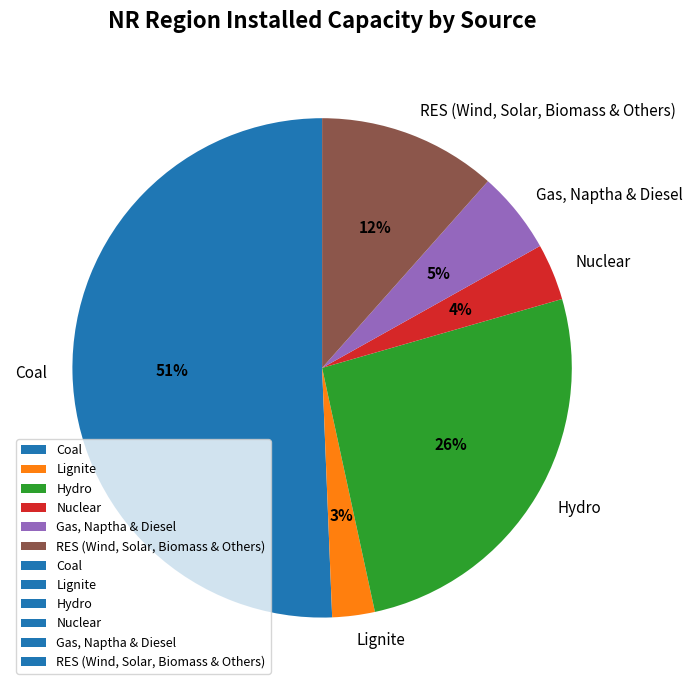

Which has a higher value, Nuclear or Gas, Naptha & Diesel?

Gas, Naptha & Diesel